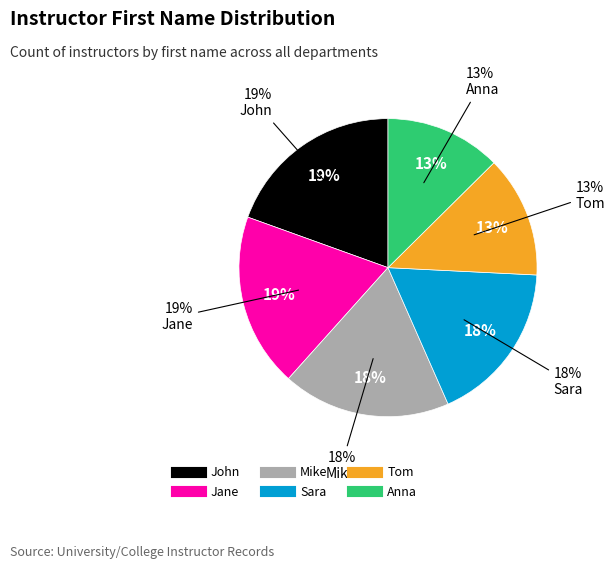

Which slice is the largest?

John